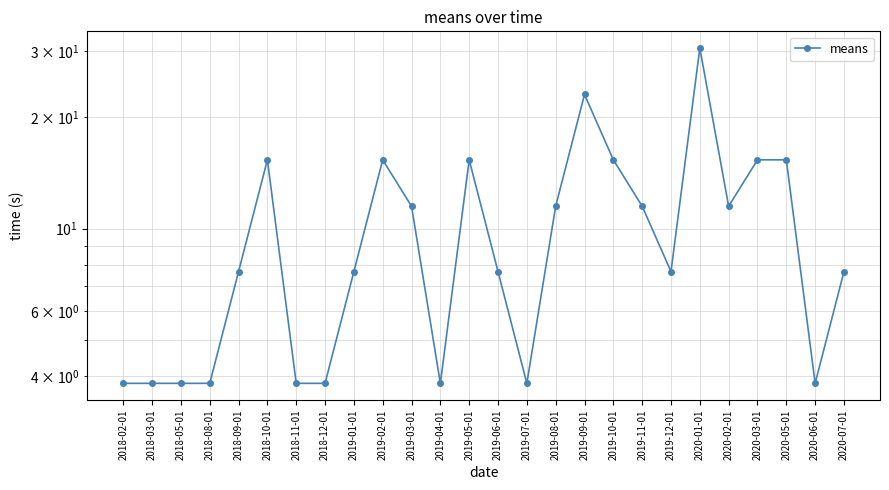

Rank the categories by value from lowest to highest.

2018-02-01, 2018-03-01, 2018-05-01, 2018-08-01, 2018-11-01, 2018-12-01, 2019-04-01, 2019-07-01, 2020-06-01, 2018-09-01, 2019-01-01, 2019-06-01, 2019-12-01, 2020-07-01, 2019-03-01, 2019-08-01, 2019-11-01, 2020-02-01, 2018-10-01, 2019-02-01, 2019-05-01, 2019-10-01, 2020-03-01, 2020-05-01, 2019-09-01, 2020-01-01